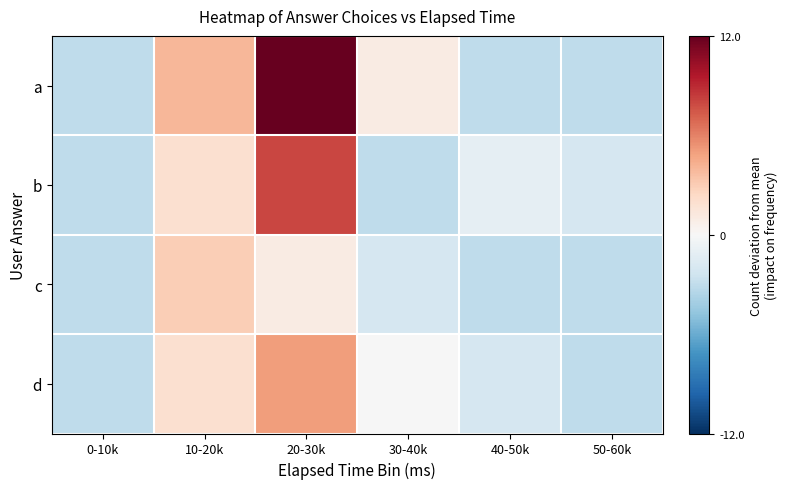

What is the difference between the highest and lowest values at 10-20k?

2.0